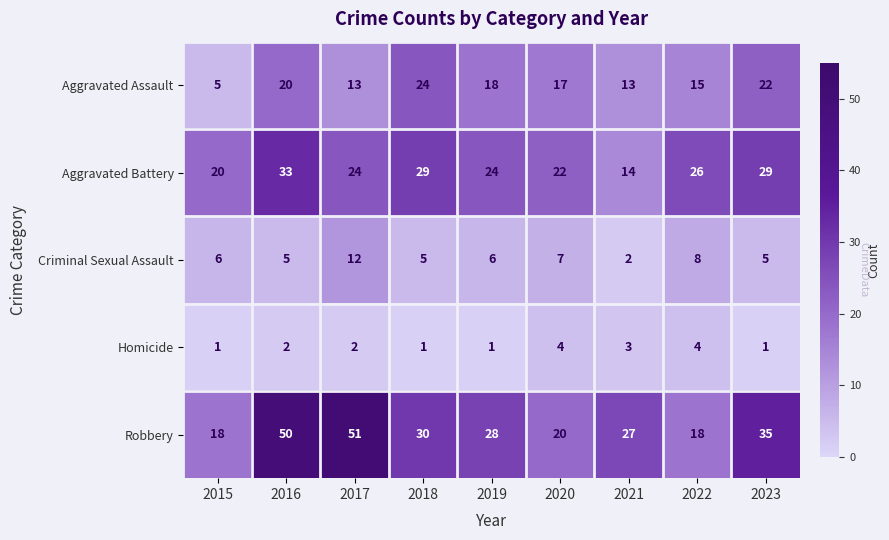

Which series has the largest range (max minus min)?

Robbery